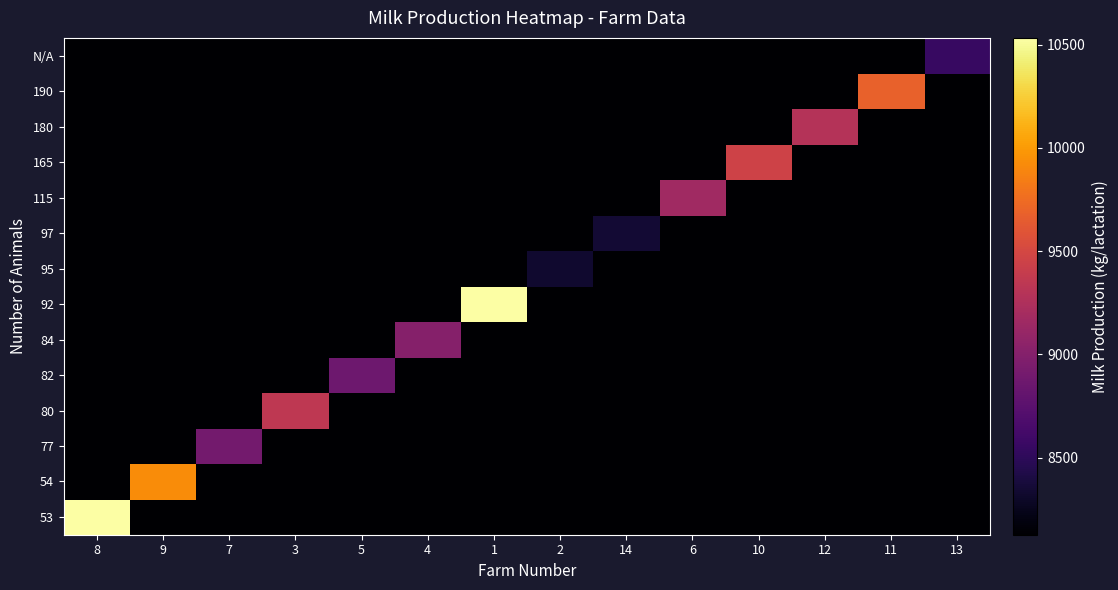

Rank the series by their maximum value, from highest to lowest.

92, 53, 54, 190, 165, 80, 180, 115, 84, 77, 82, N/A, 97, 95